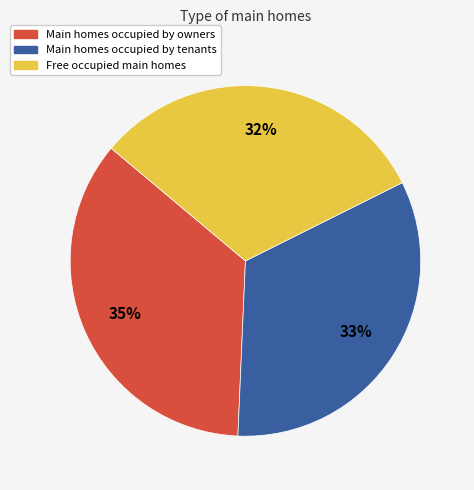

To the nearest percent, what is the average slice percentage?

33%